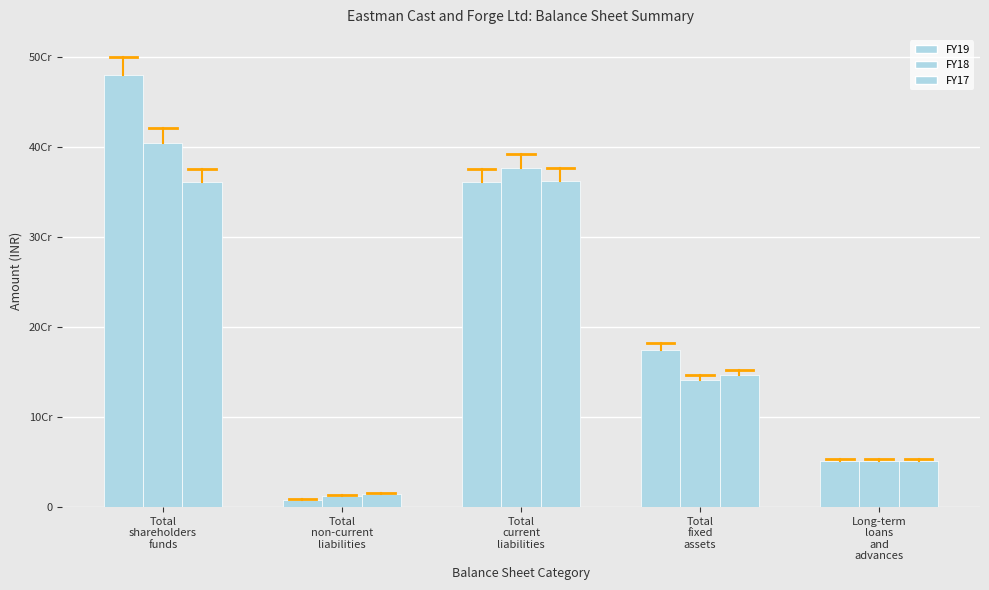

What is the highest value of the FY17 series?

362478752